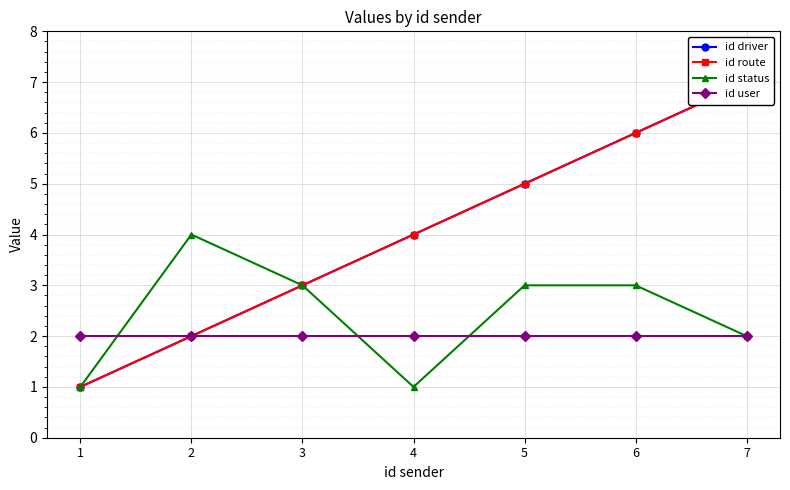

What is the value of the id driver point at the 3rd from the left?

3